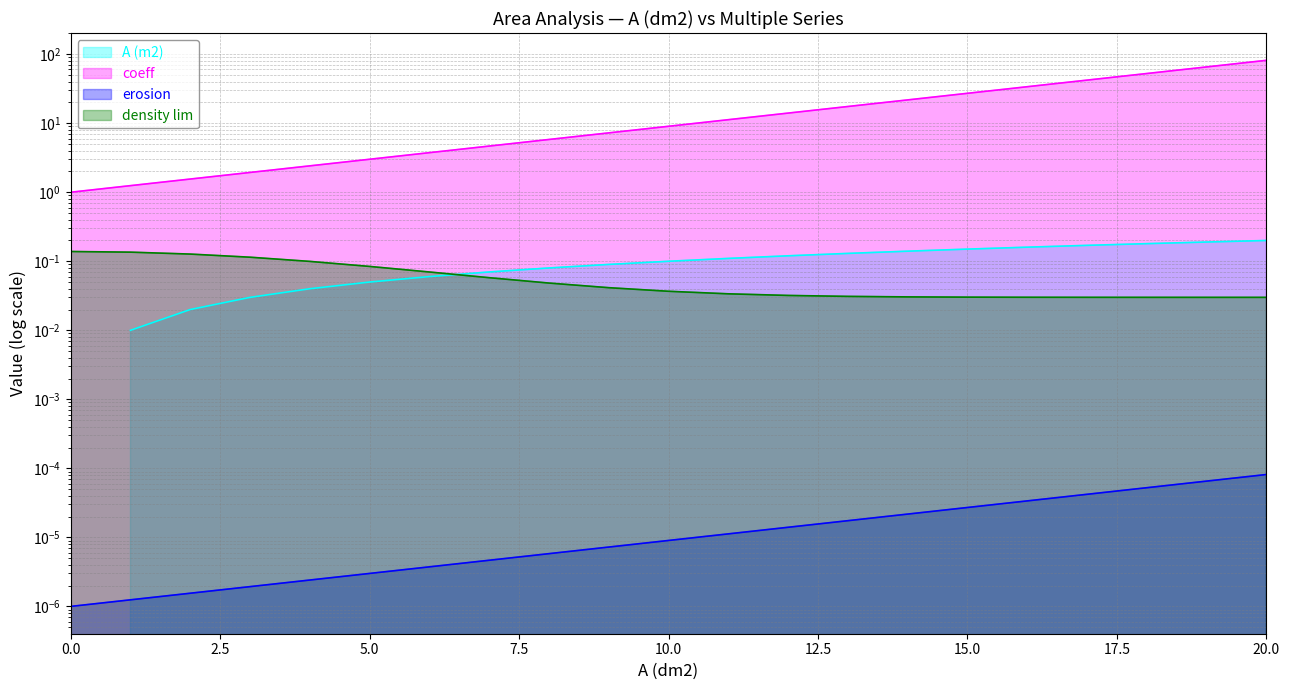

Does the chart have visible grid lines?

Yes